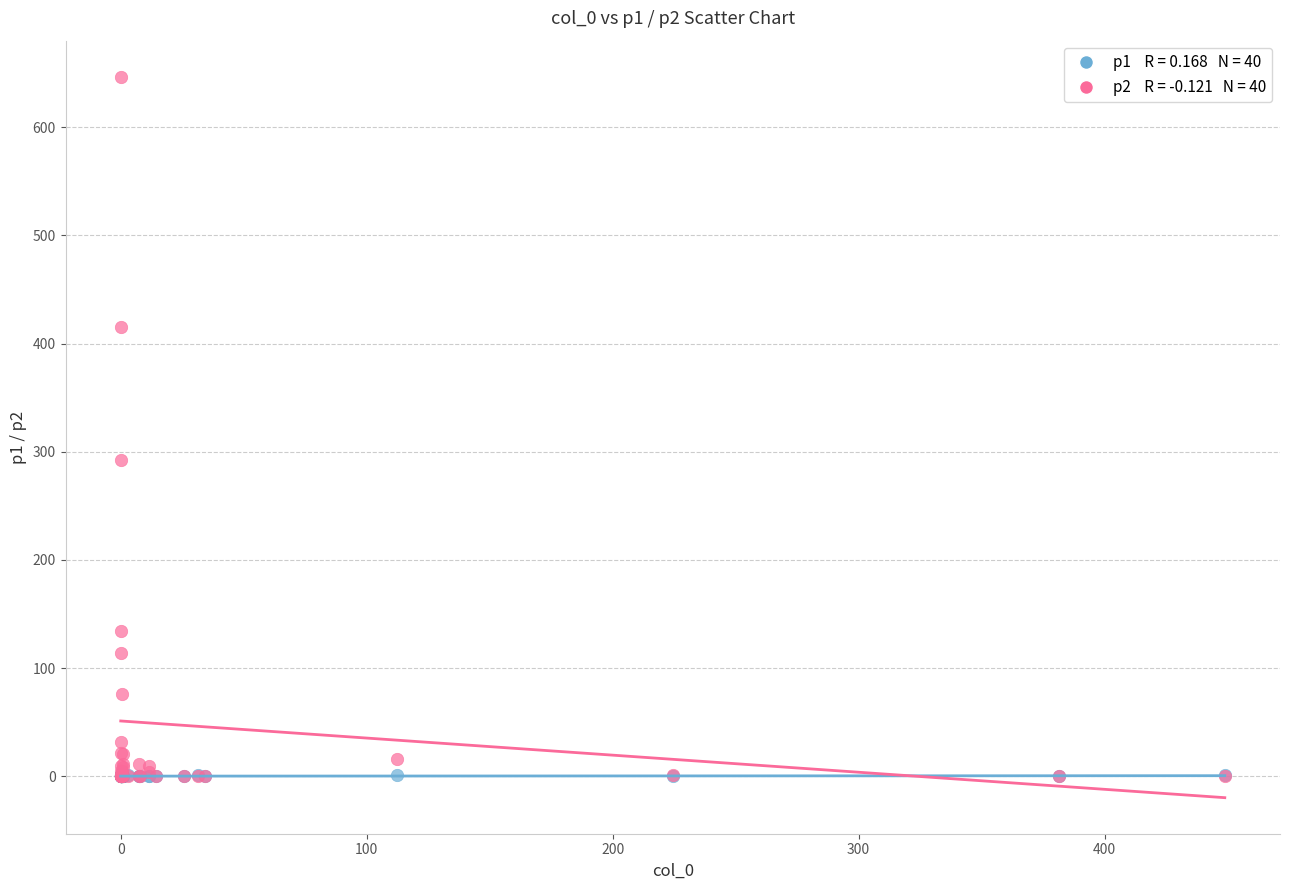

Across all series, what Y value is closest to 323?

292.1